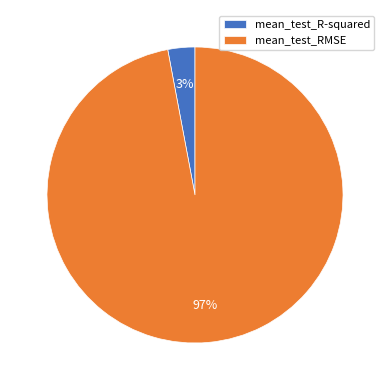

The mean_test_R-squared slice represents 3% of the pie. True or false?

True